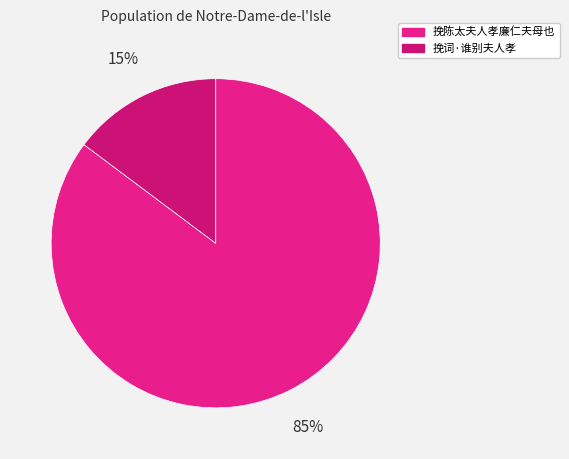

True or false: 挽词·谁别夫人孝 accounts for 2% of the total.

False